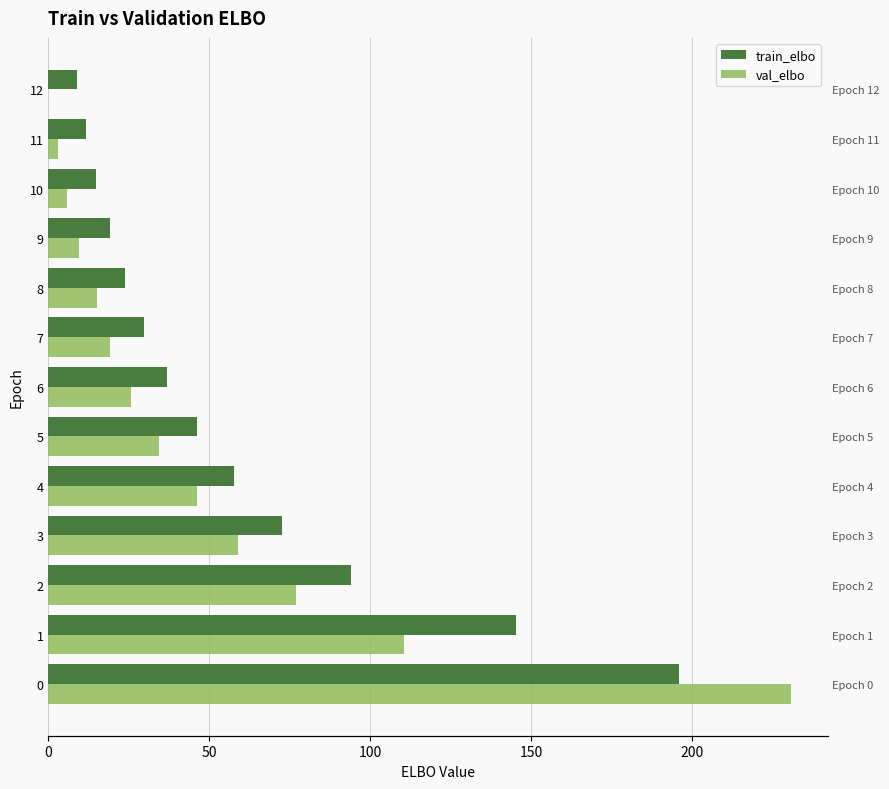

The value of val_elbo at 8 is 5.7. True or false?

False